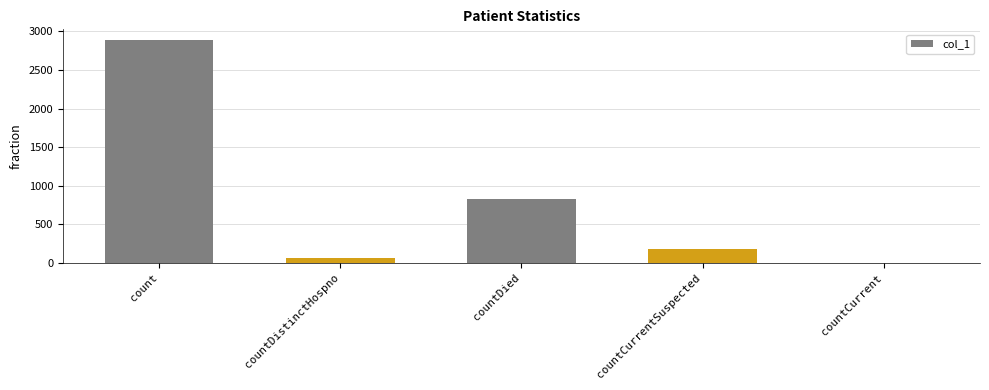

What is the sum of the values at countCurrent and count?

2883